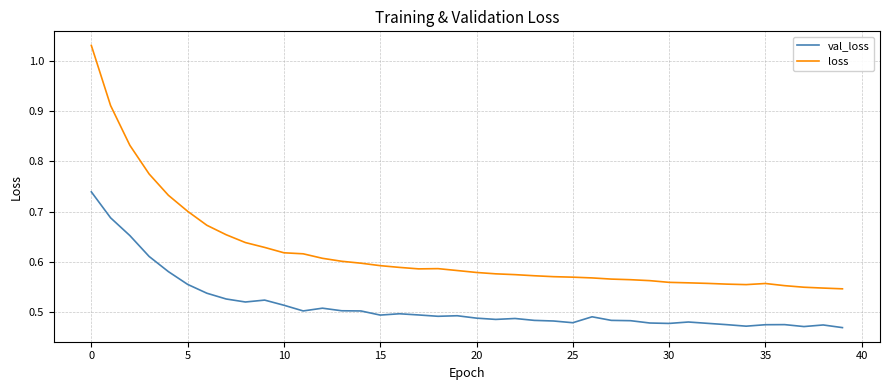

List the series in order of their peak value, highest first.

loss, val_loss